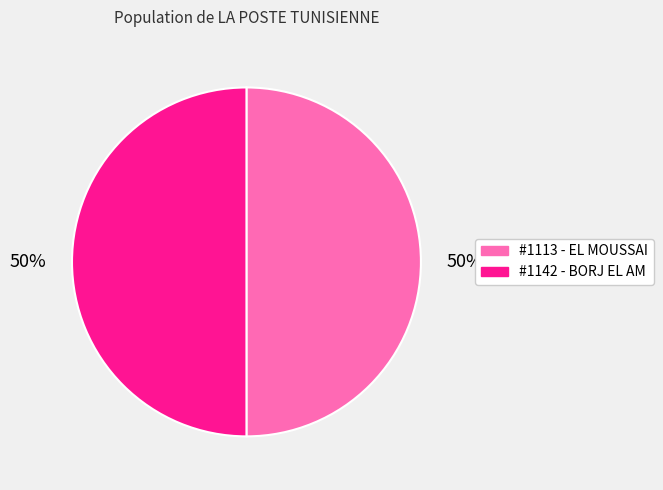

To the nearest percent, what is the average slice percentage?

50%